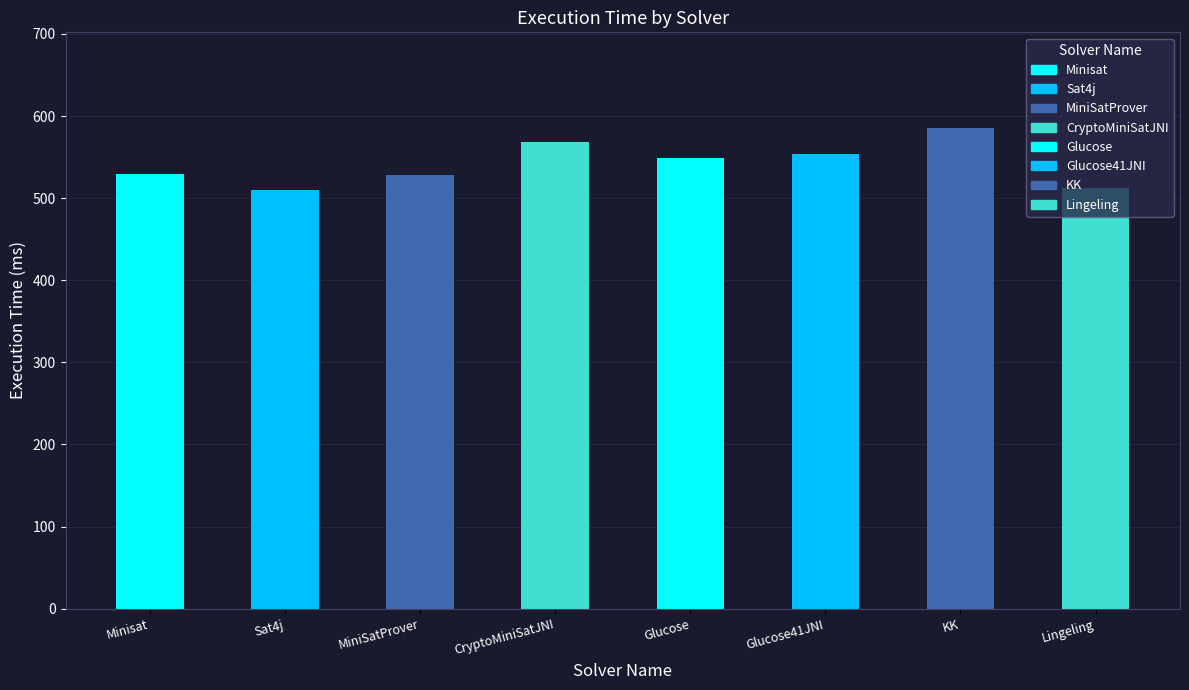

Is it true that the value at CryptoMiniSatJNI is 568?

True